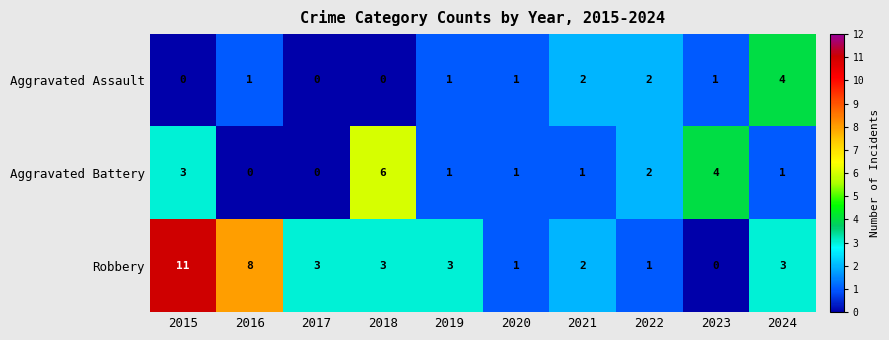

Which series changed the most between 2015 and 2017?

Robbery